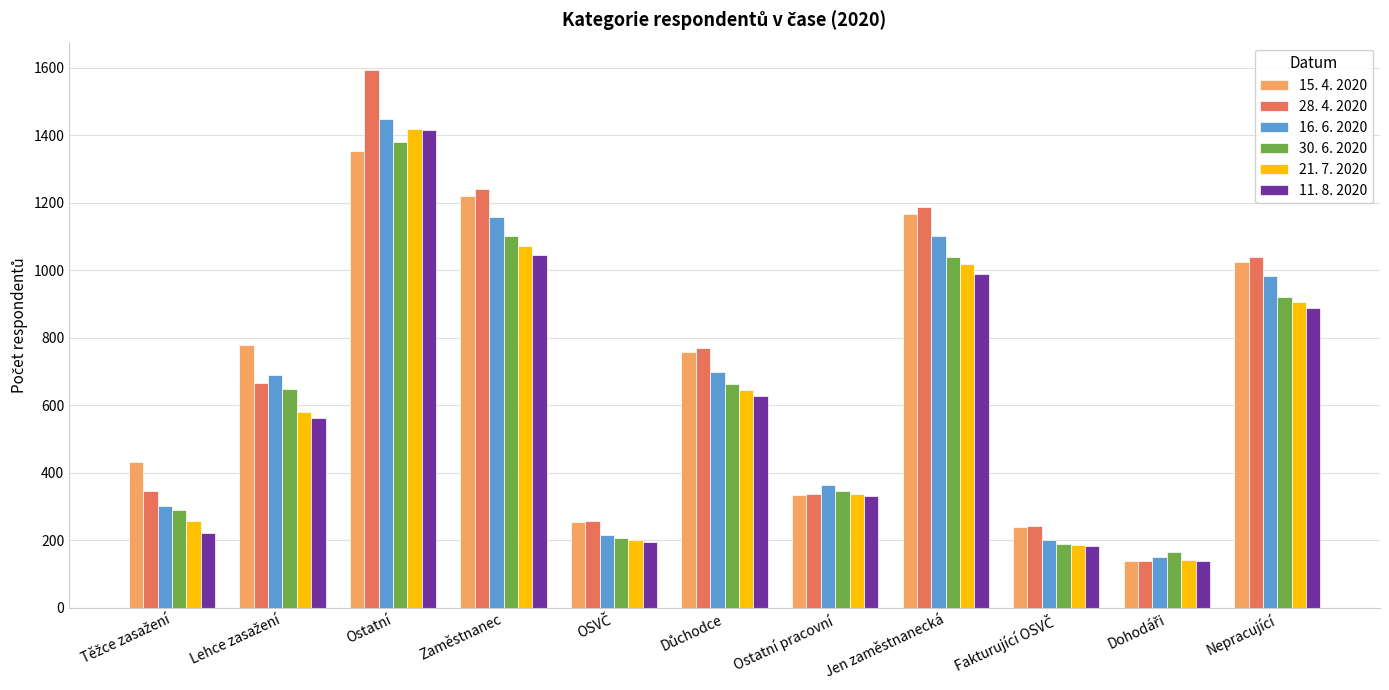

Which category has the highest value in the 21. 7. 2020 series?

Ostatní